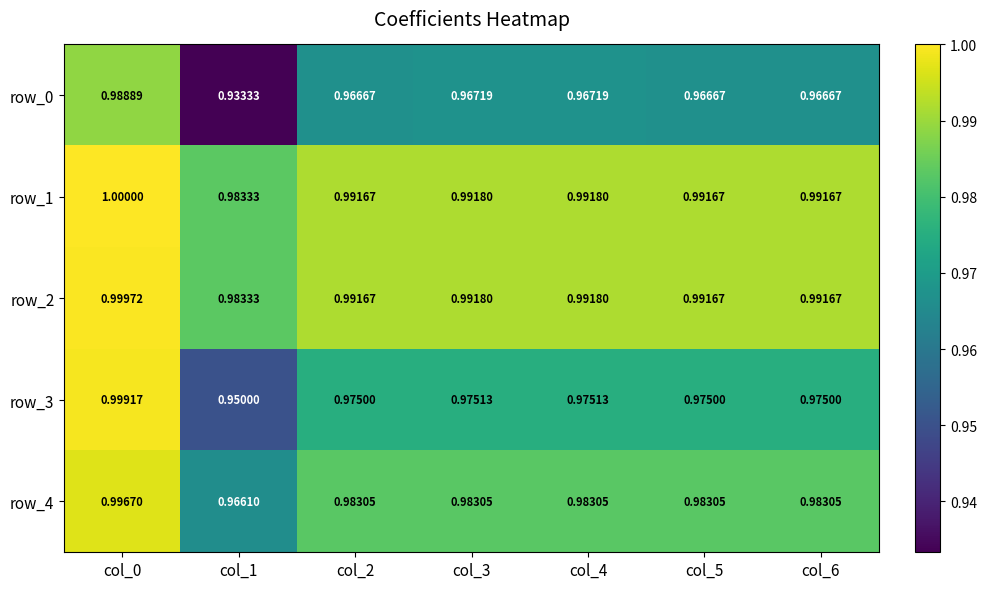

At which label is row_2 closest to 0?

col_1